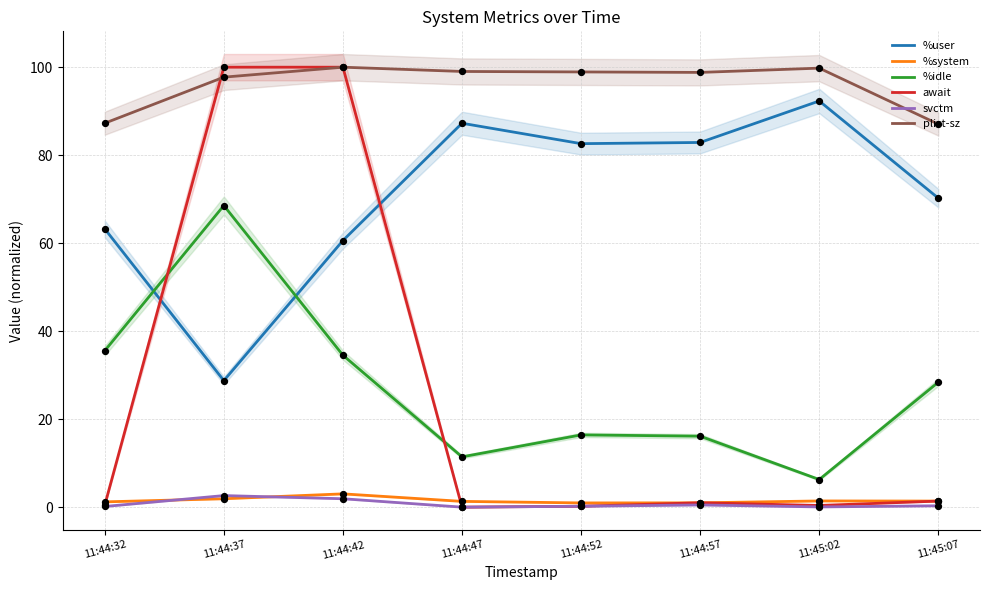

Which series has the largest total across all categories?

plist-sz